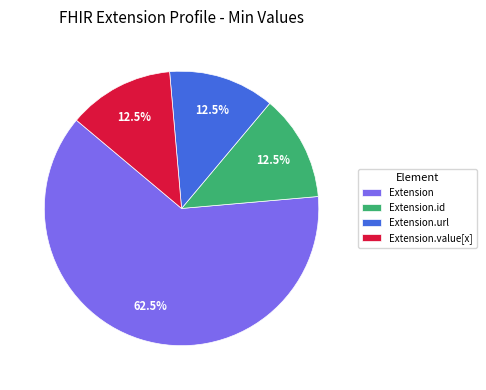

Which category has the biggest portion of the pie?

Extension